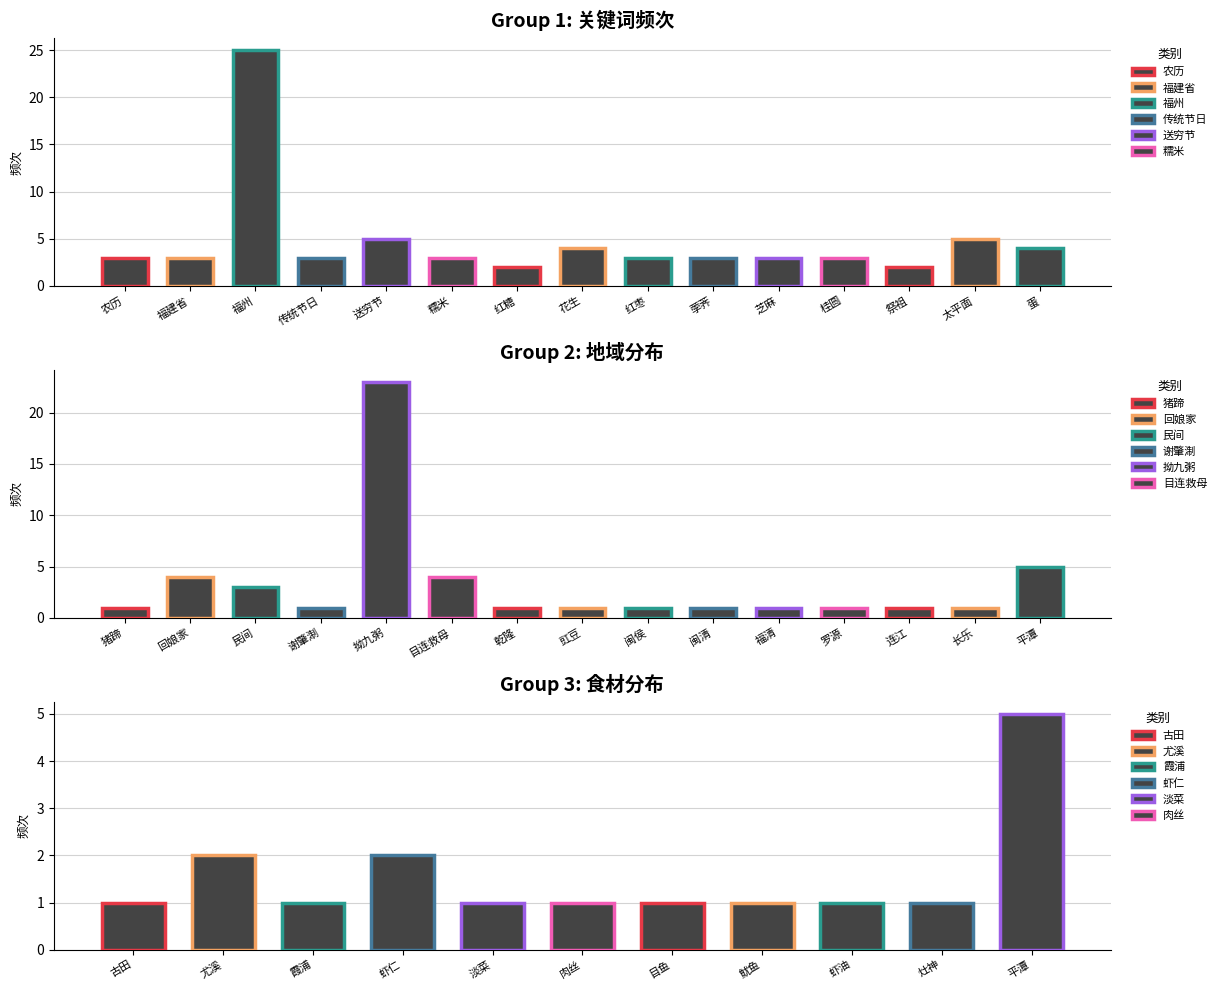

Is the value of 拗九节 at 传统节日 greater than the value of 农历 at 传统节日?

No